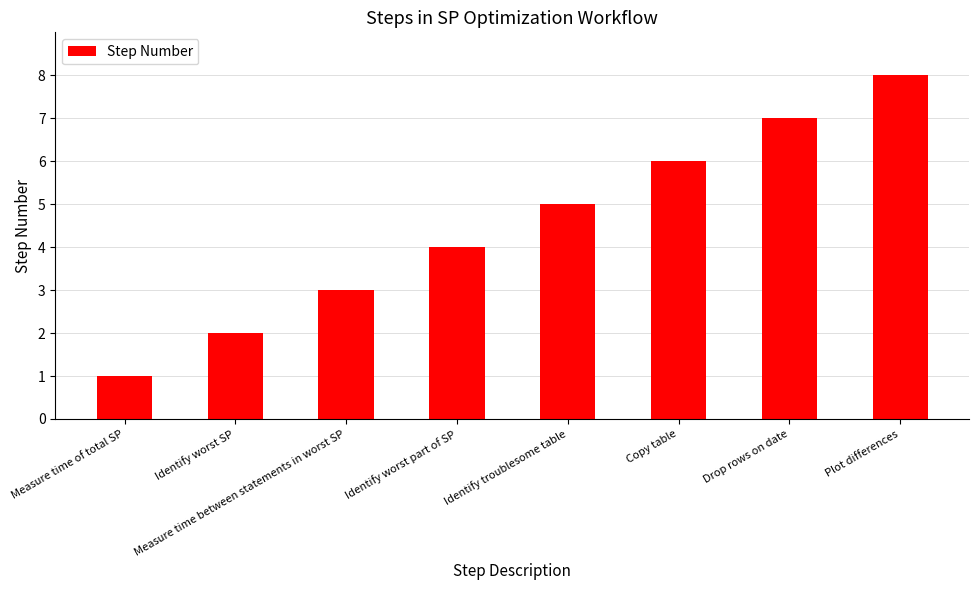

How many bars are there in total?

8